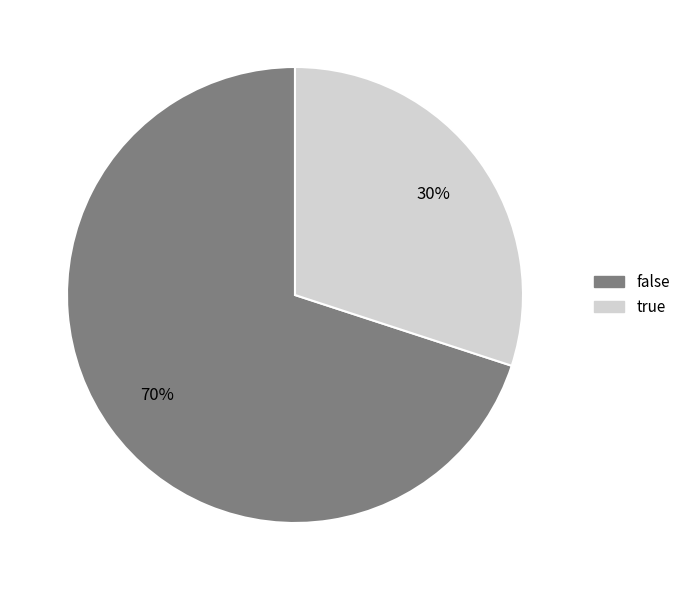

What percentage is the true slice, to the nearest percent?

30%